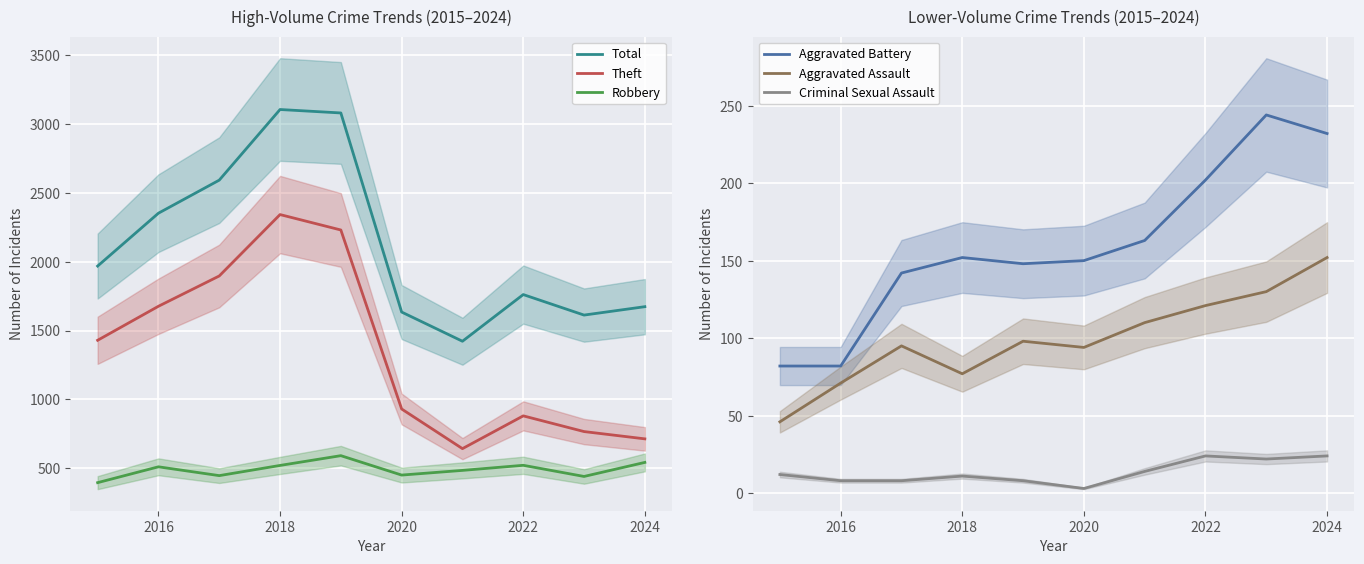

What is the difference between the maximum and minimum values in the Aggravated Assault series?

106